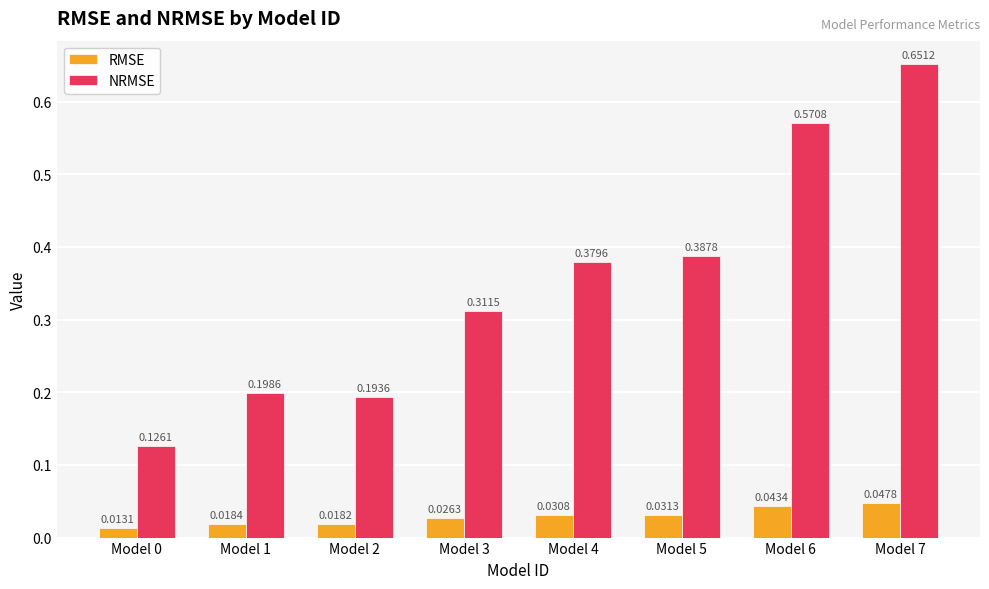

At how many categories does at least one series exceed 0?

8